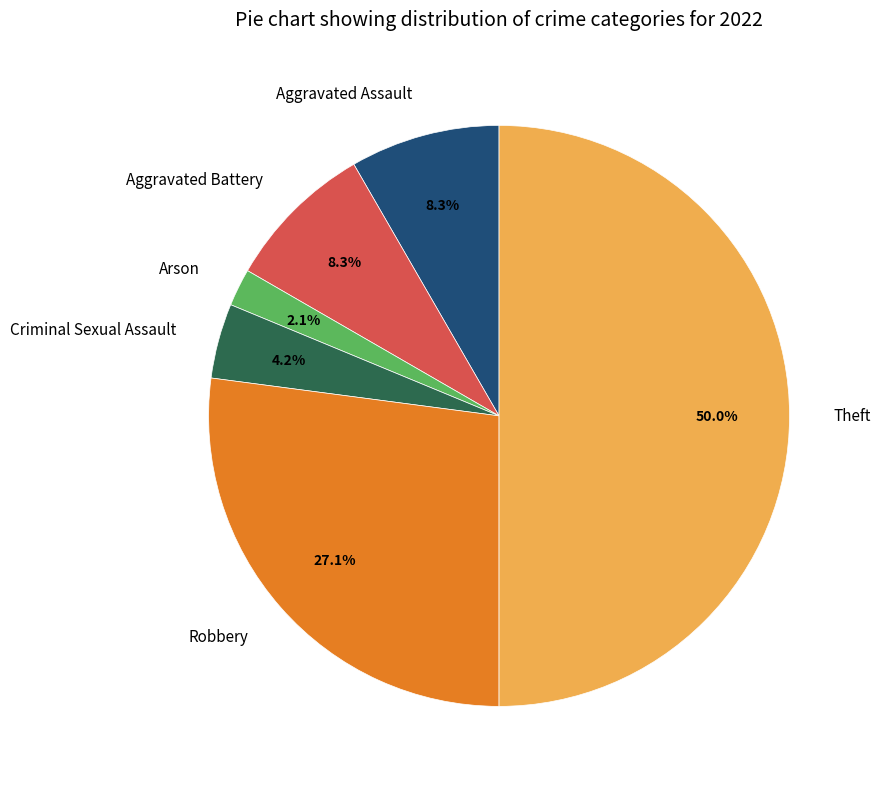

Which category has the smallest portion of the pie?

Arson